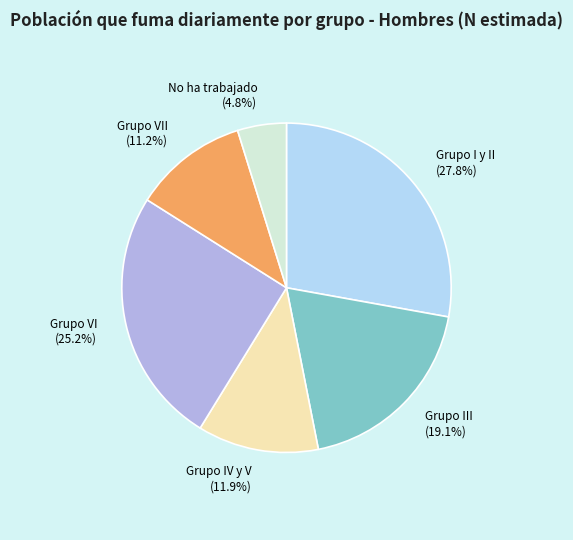

How many slices are in this pie chart?

6